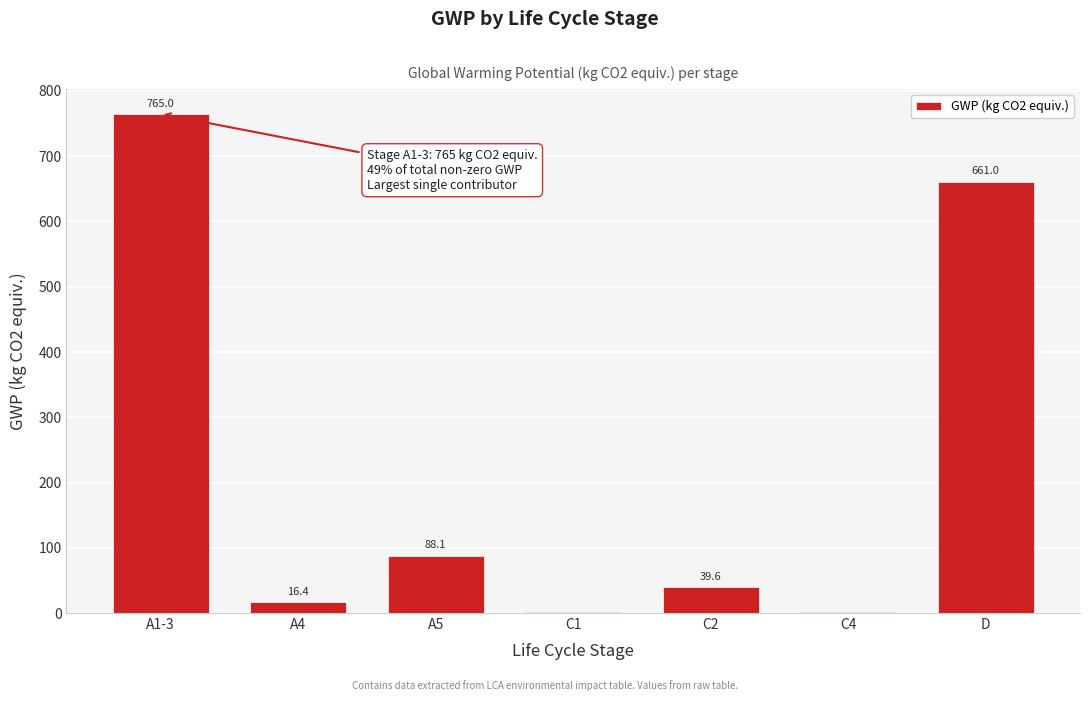

The value at A1-3 is 485.5. True or false?

False